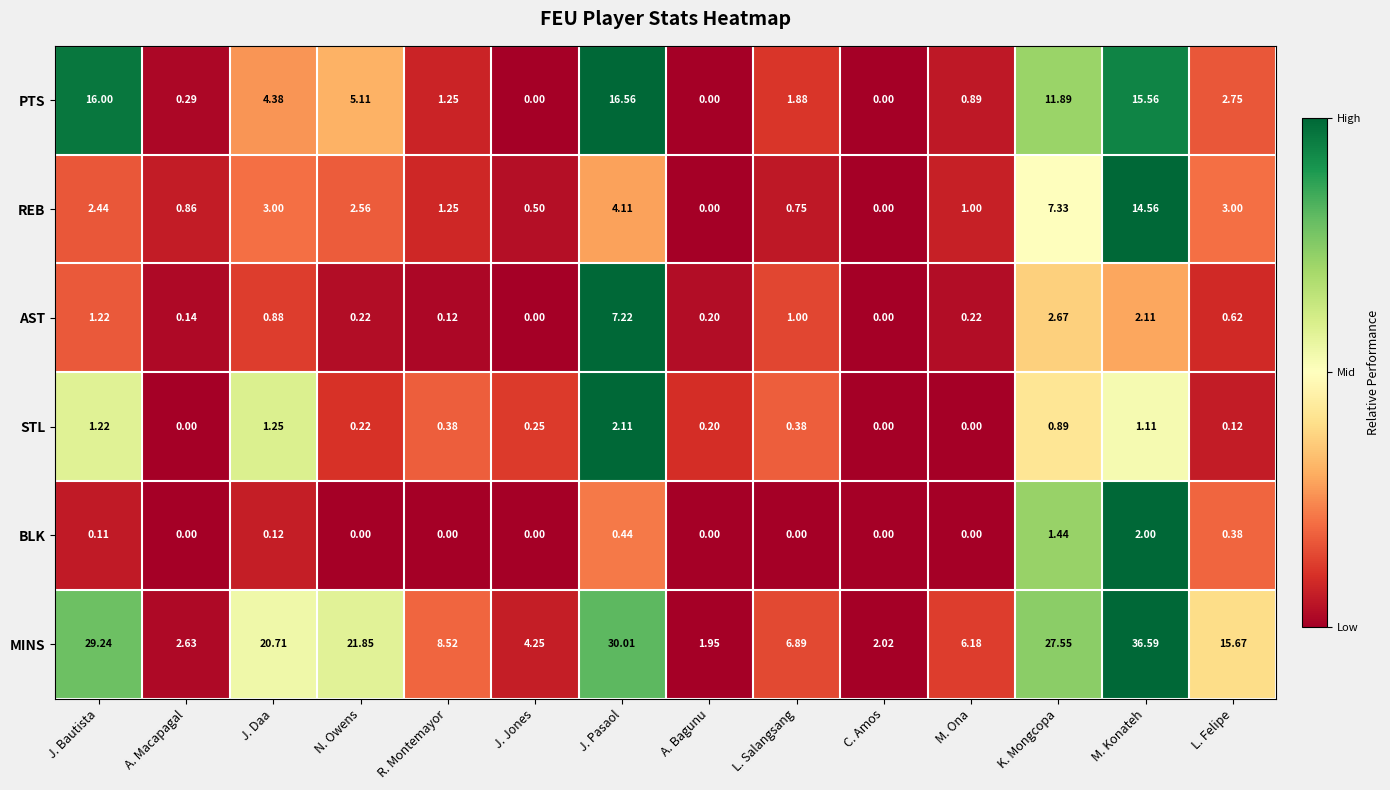

Which series changed the most between J. Pasaol and C. Amos?

MINS